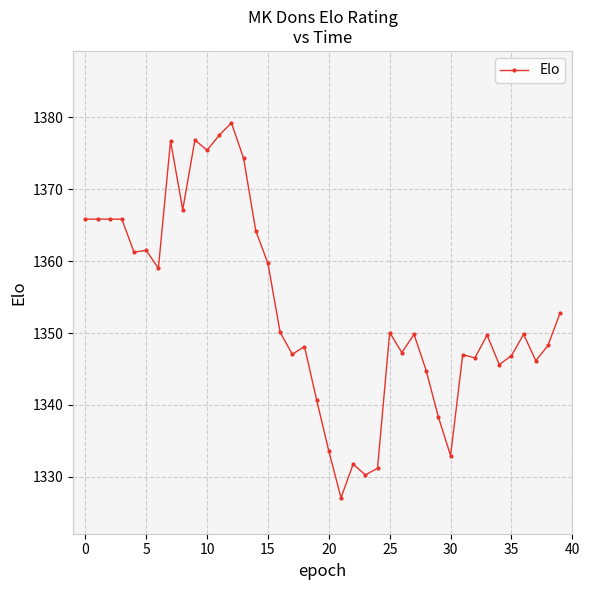

What is the sum of all values?

54132.0